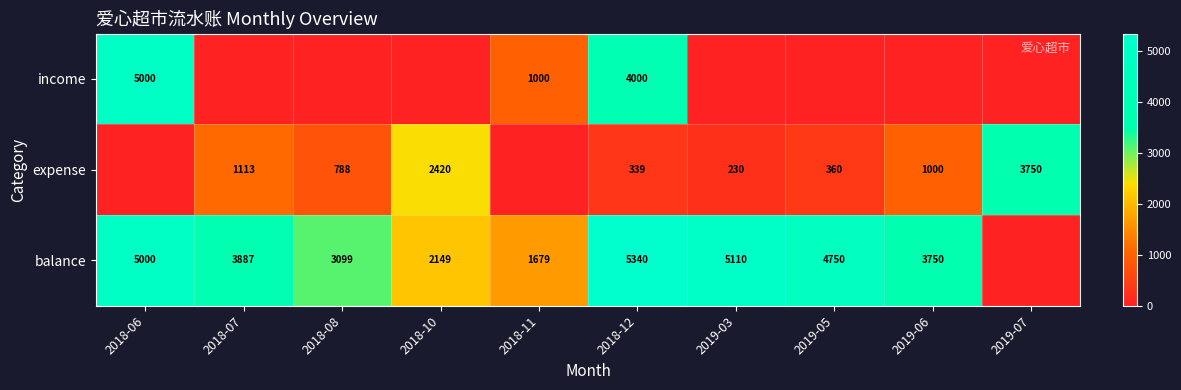

Is the value of expense at 2019-07 greater than the value of balance at 2018-12?

No